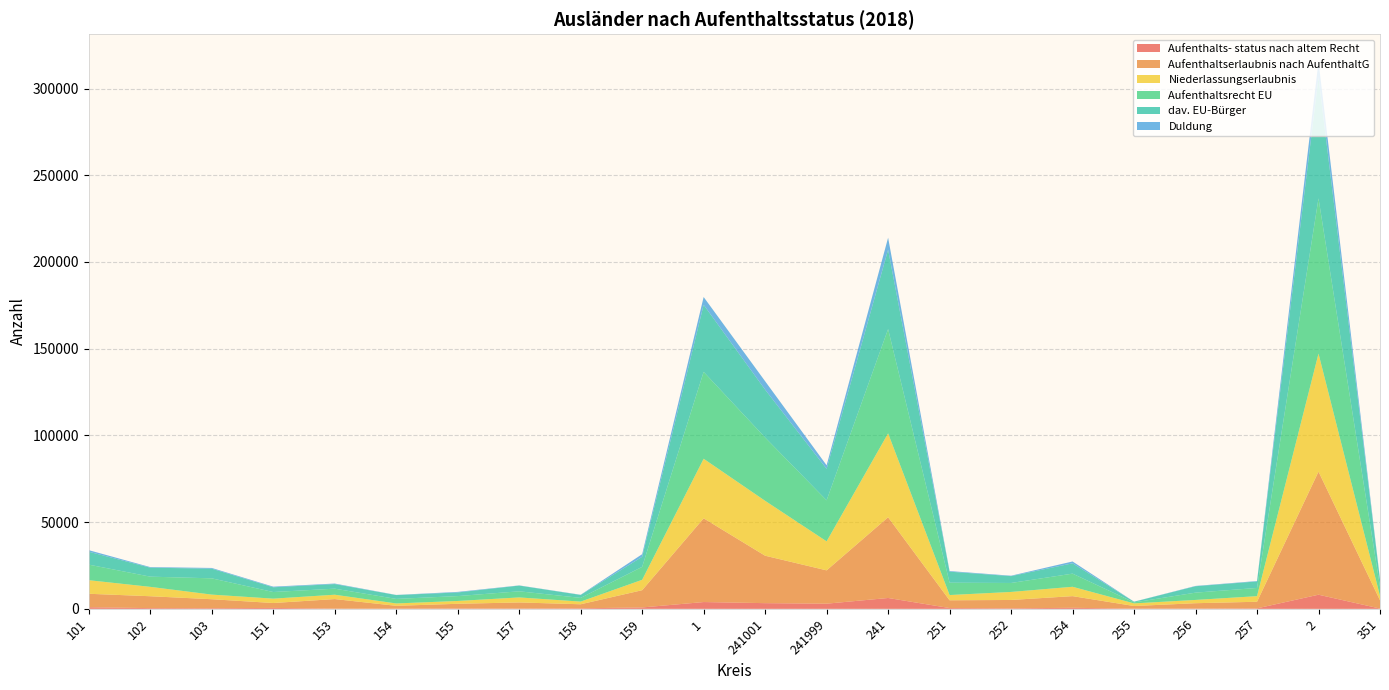

Reading left to right, what are all the values shown in this chart?

Aufenthalts- status nach altem Recht: 920	410	350	530	135	95	205	165	310	790	3915	3280	2975	6255	450	295	595	125	160	265	8145	165
Aufenthaltserlaubnis nach AufenthaltG: 7765	6855	5195	2825	5500	1645	2700	3525	2325	9955	48285	27350	19210	46555	4485	4815	6725	1500	3085	3815	70980	4780
Niederlassungserlaubnis: 7825	5410	2660	2520	2505	1365	1630	2885	1540	5995	34340	31655	16725	48380	3015	4630	5395	1515	1890	3230	68055	2525
Aufenthaltsrecht EU: 8975	5880	9380	3820	3485	2615	2815	3535	2135	7465	50110	36475	23655	60130	7120	5170	7580	580	4195	4735	89510	5200
dav. EU-Bürger: 7430	5175	5570	2735	2650	2210	2090	3295	1690	5795	38645	27625	18135	45760	6360	3950	5945	365	3695	3750	69825	4160
Duldung: 910	335	420	365	305	90	330	110	120	1515	4505	4850	2075	6920	355	245	1070	55	185	235	9070	285